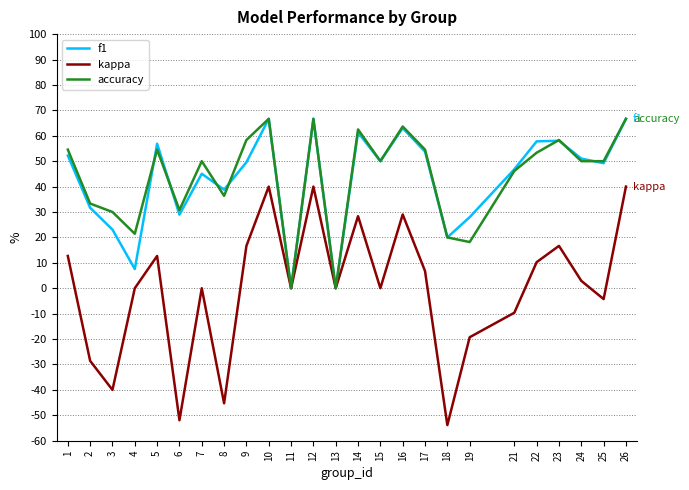

How many interior local peaks does the accuracy series have?

7